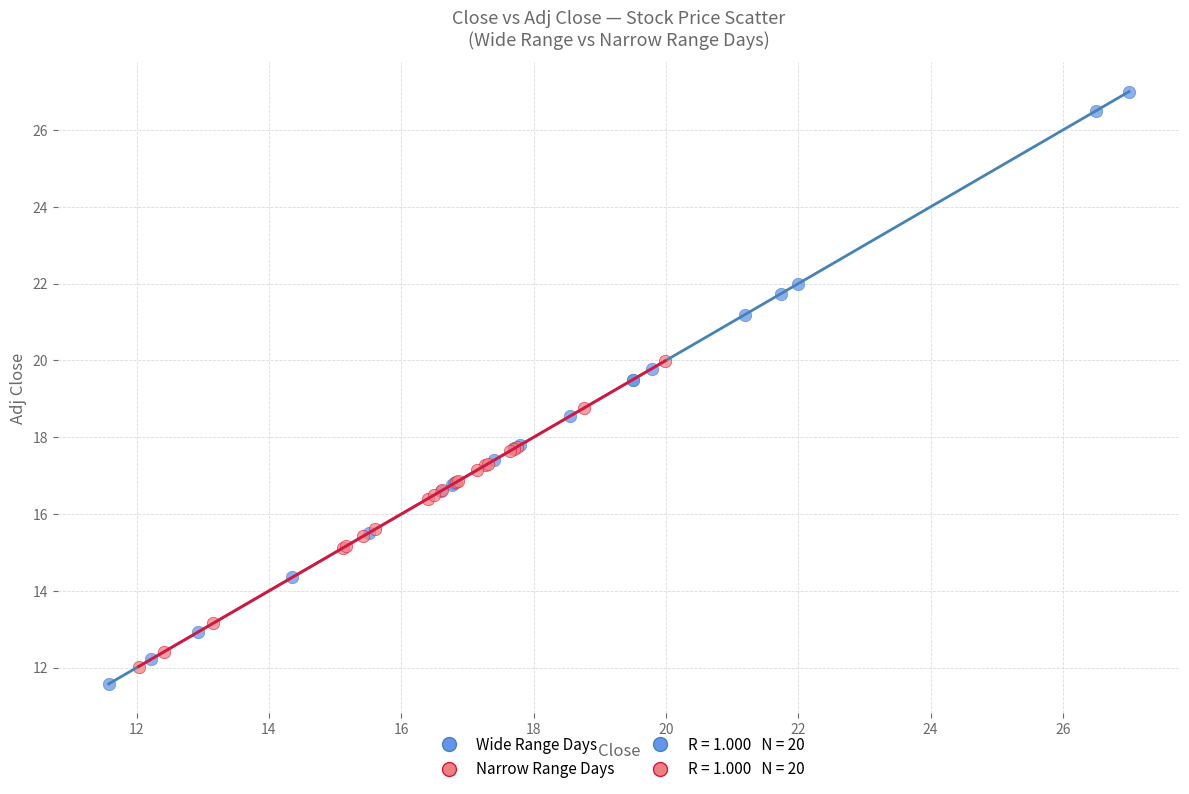

Which series has the widest spread of Y values?

Wide Range Days